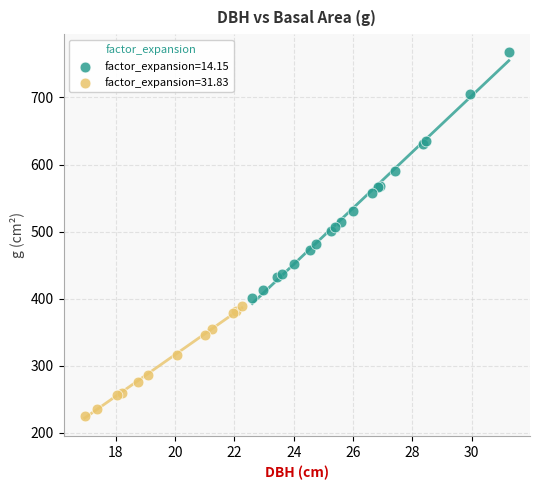

Which series has the largest Y range (max minus min)?

factor_expansion=14.15